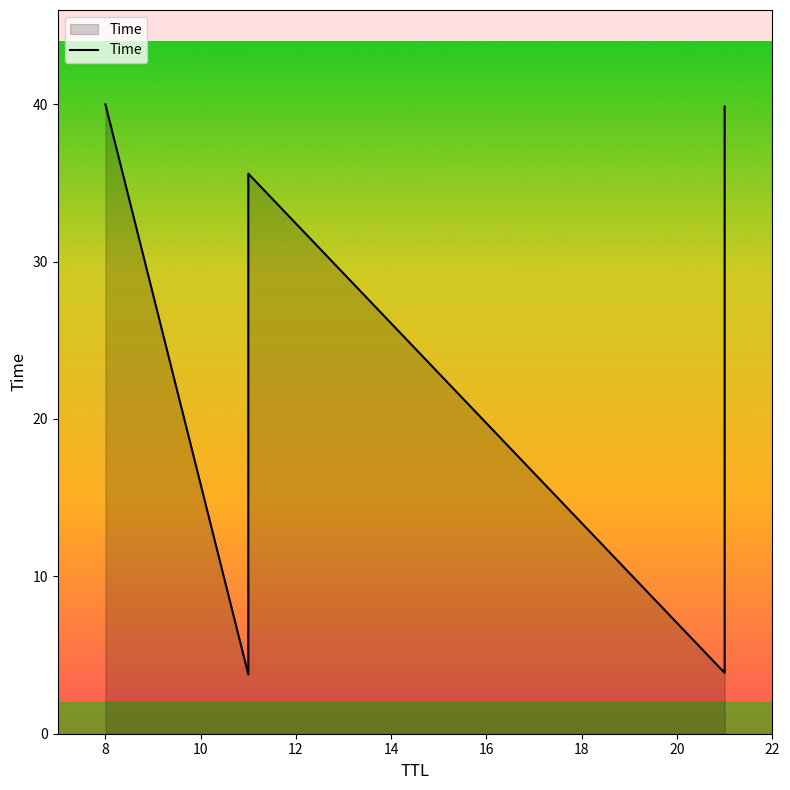

Count the number of categories in the chart.

11